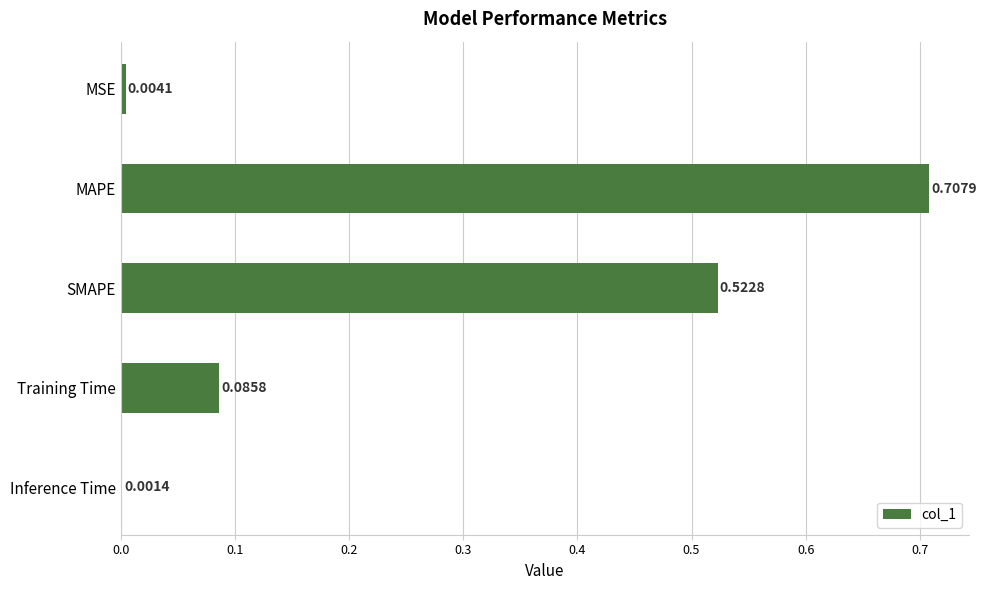

Which has a higher value, SMAPE or Inference Time?

SMAPE